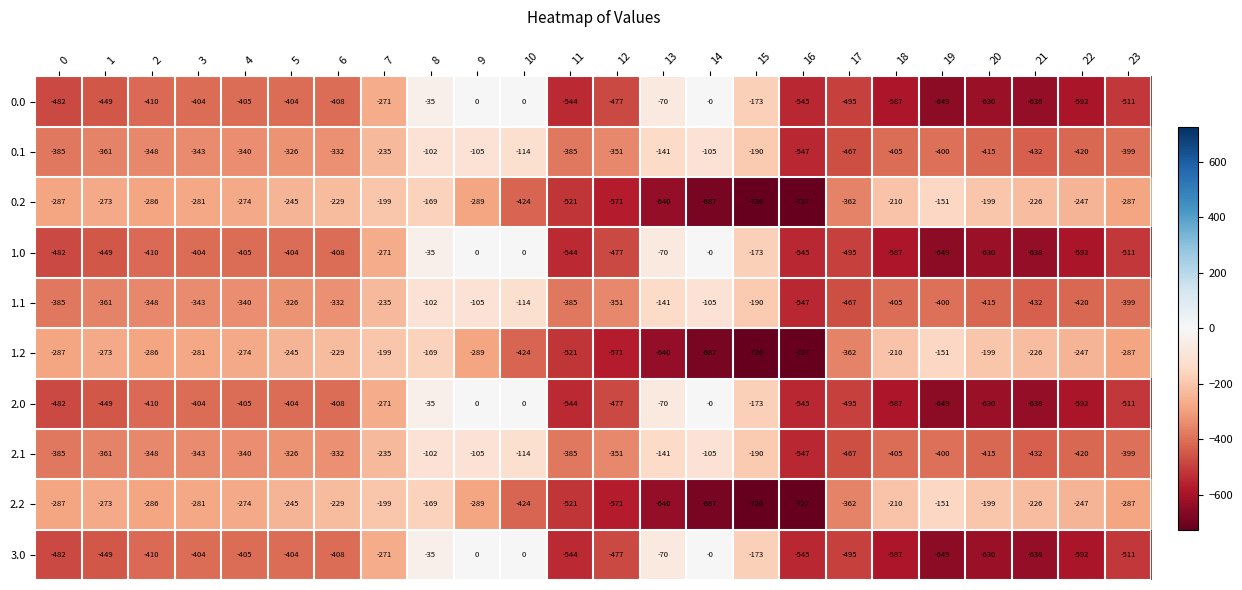

At which category is the sum across all series the highest?

8